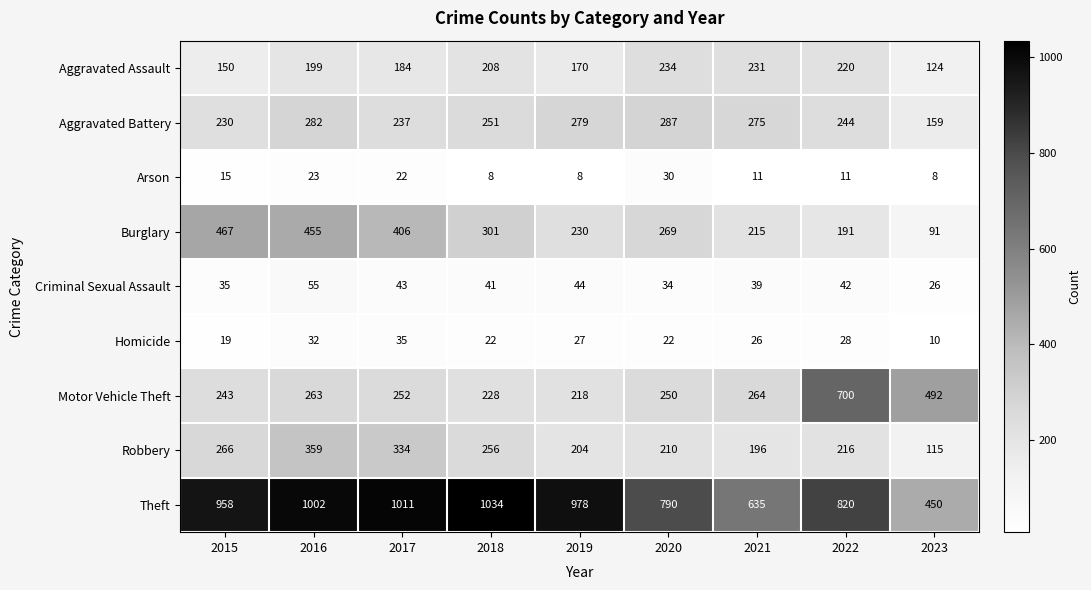

What is the smallest value displayed?

8